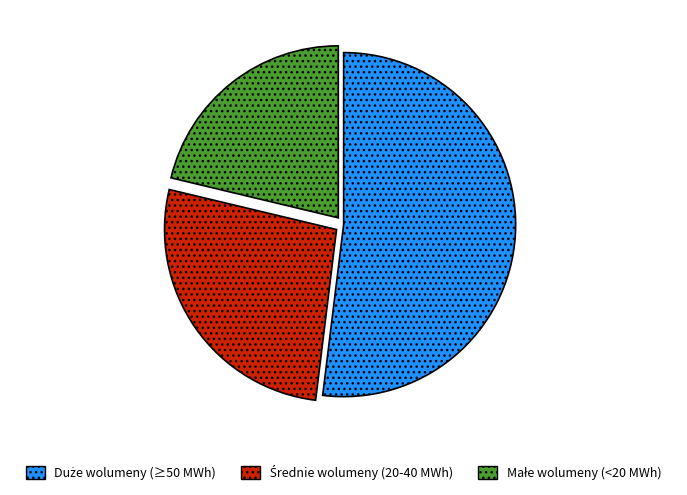

Is there a majority slice in this chart?

Yes